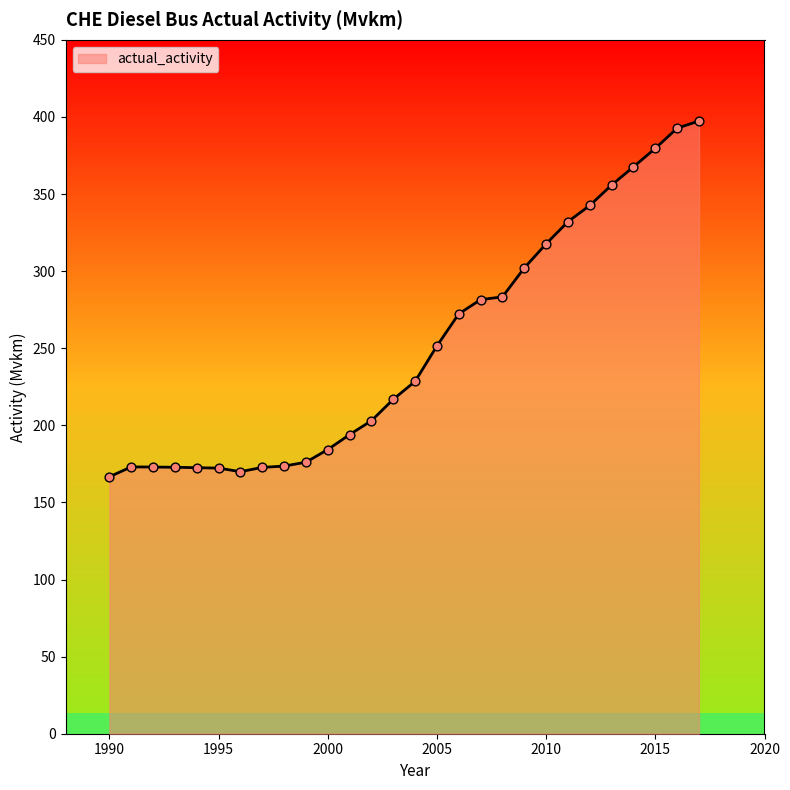

What is the maximum value shown in the chart?

397.4